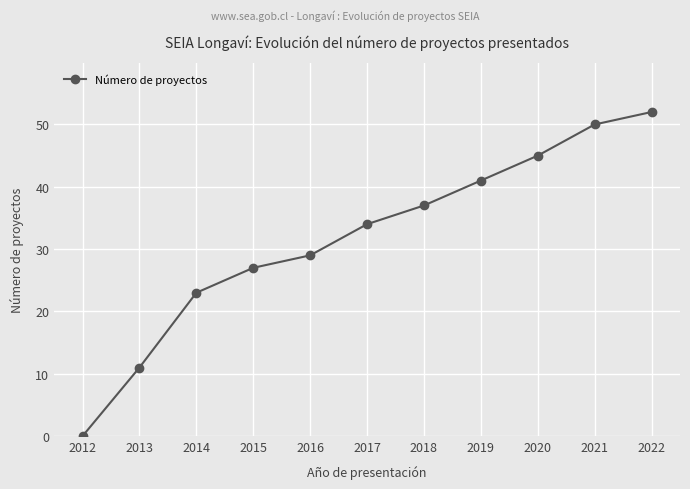

What value does the data have at 2017, to the nearest 5?

35